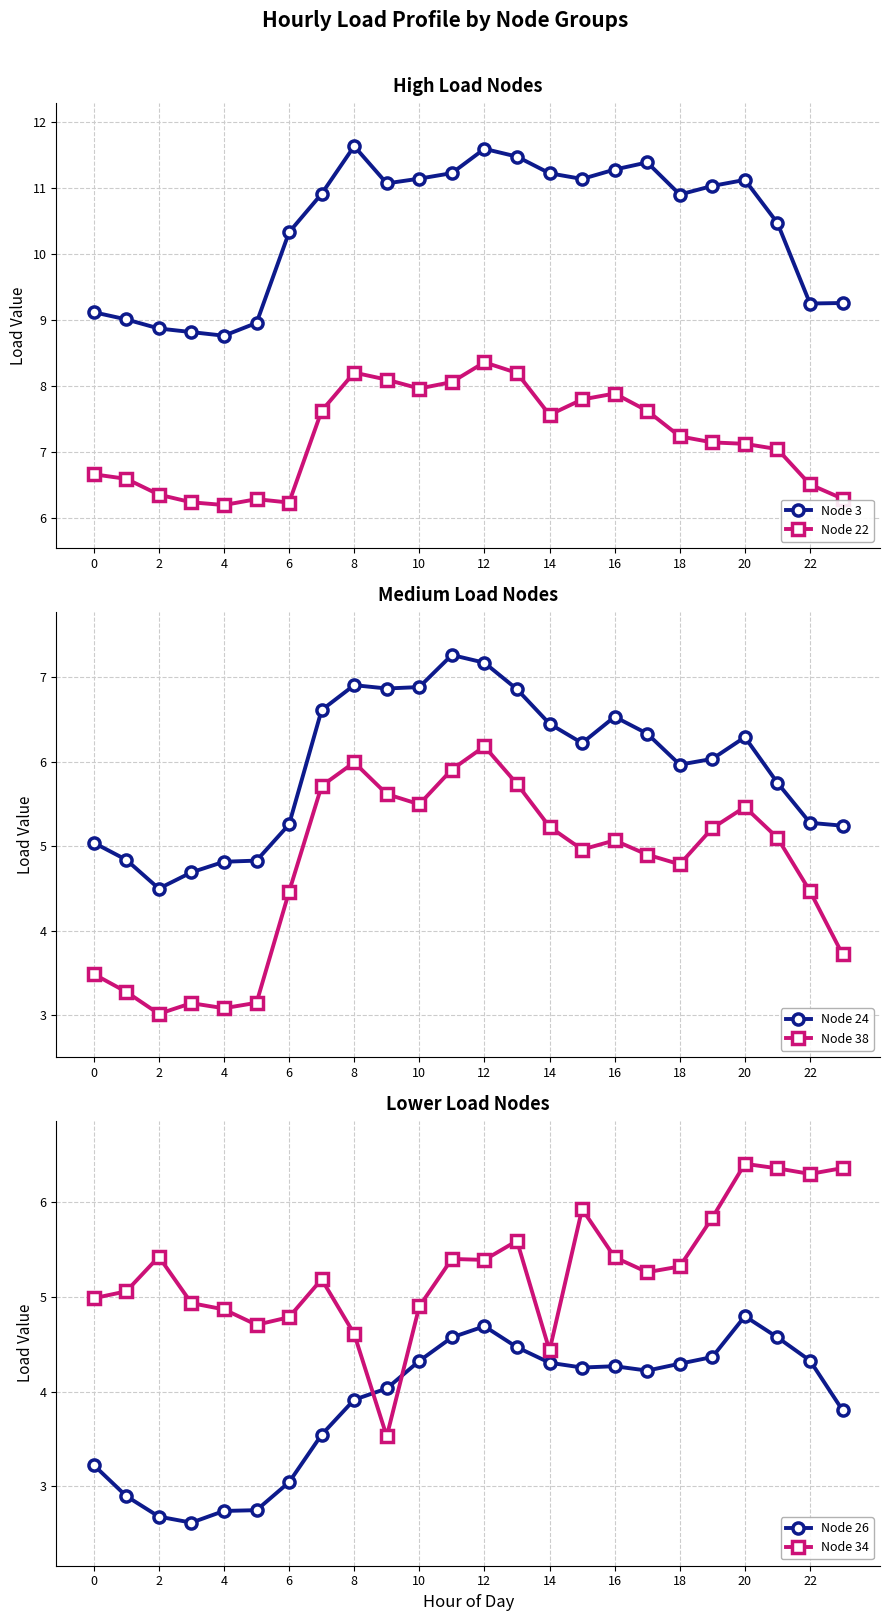

Read the Node 38 value at 18.

4.8